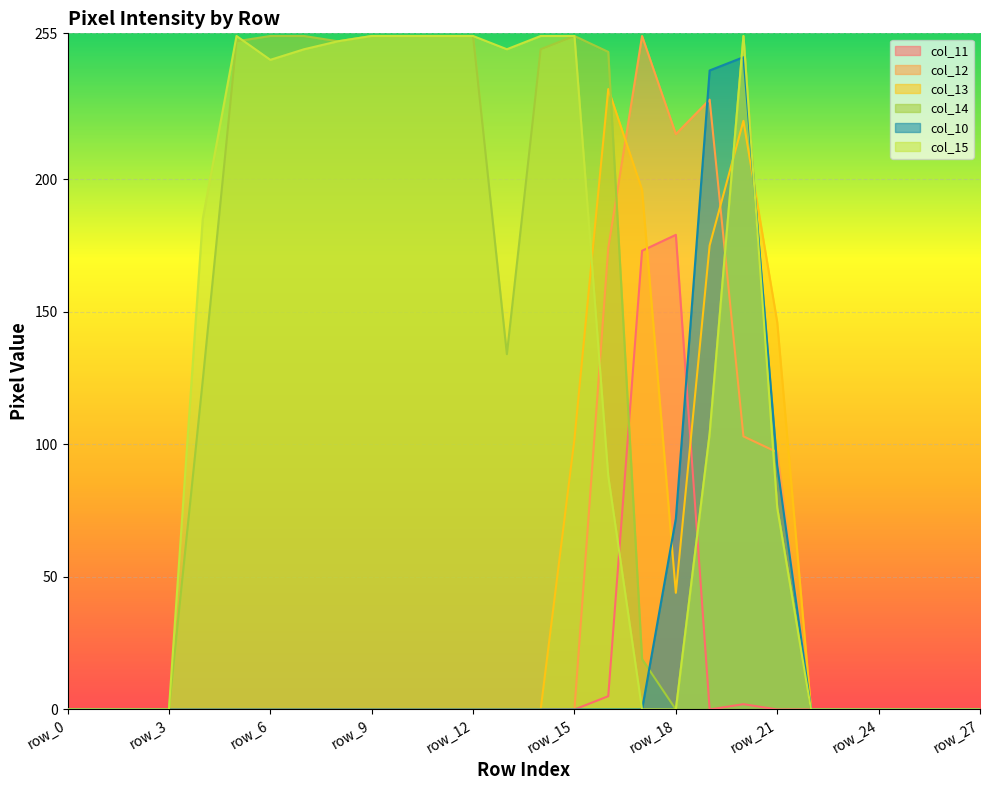

True or false: col_13 and col_15 cross at least once.

True